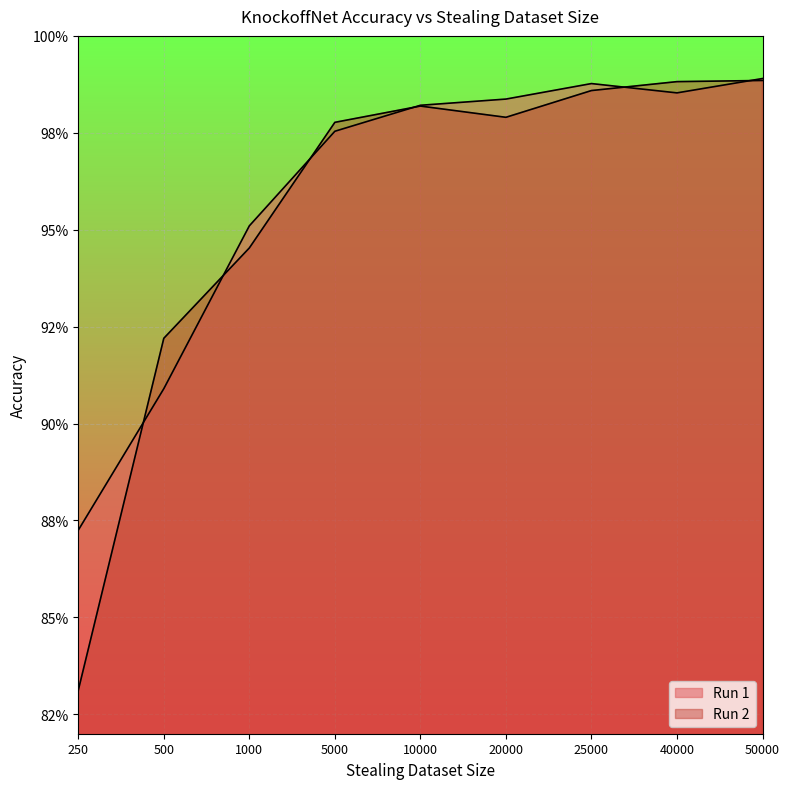

Which series changed the most between 250 and 50000?

Run 2